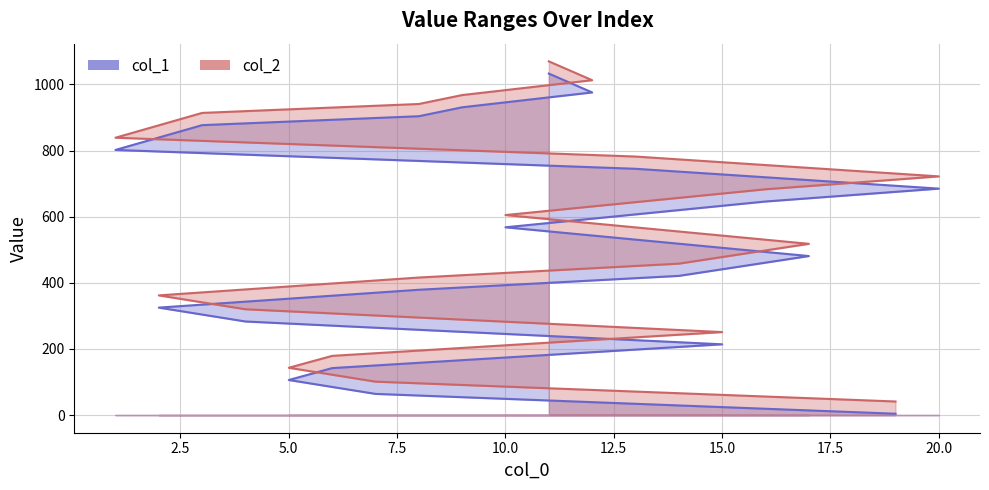

What is the difference between the second highest and minimum values in the col_2 series?

972